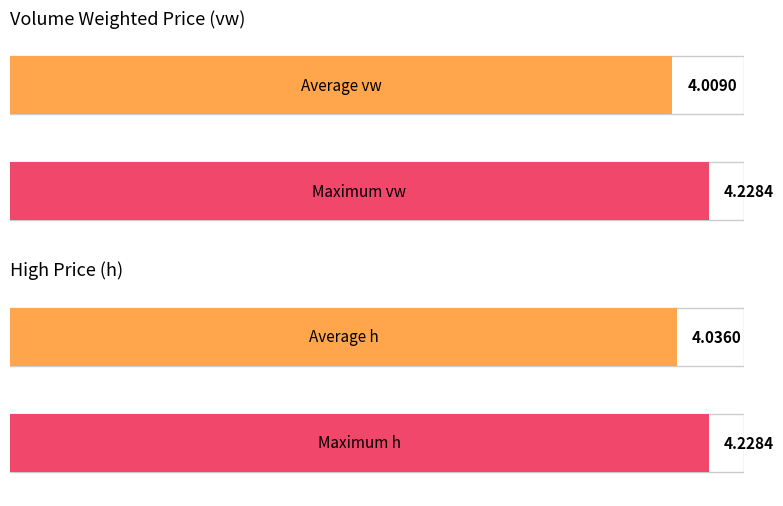

What are all the series names shown in the legend?

Average, Maximum